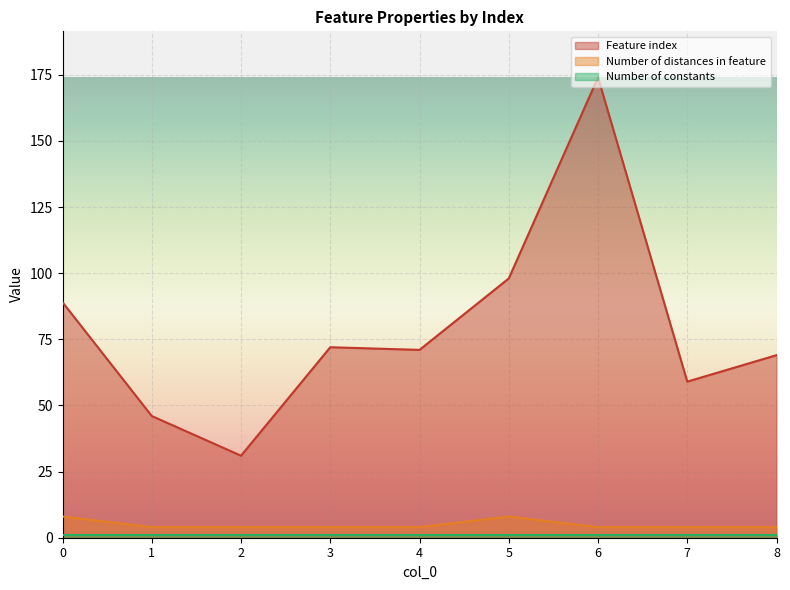

What is the spread (max minus min) of values at 0?

88